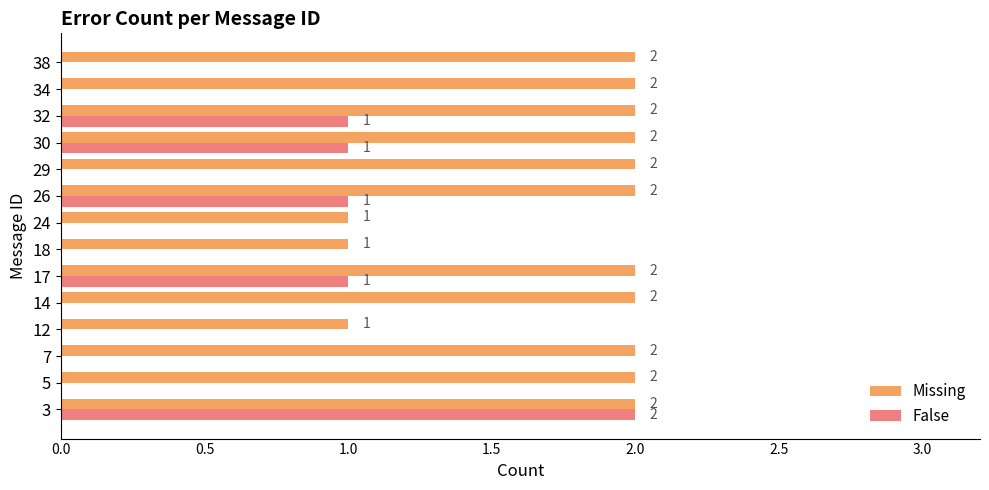

The False series shows -1 at 5. True or false?

False